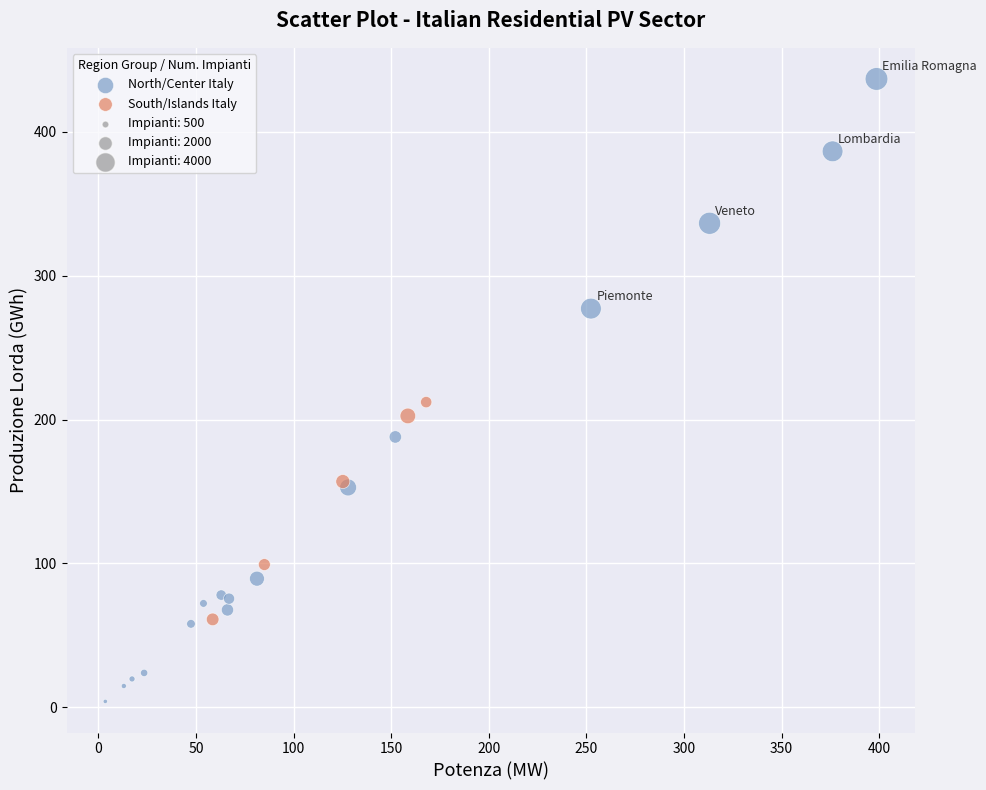

Which series contains the lowest Y value?

North/Center Italy